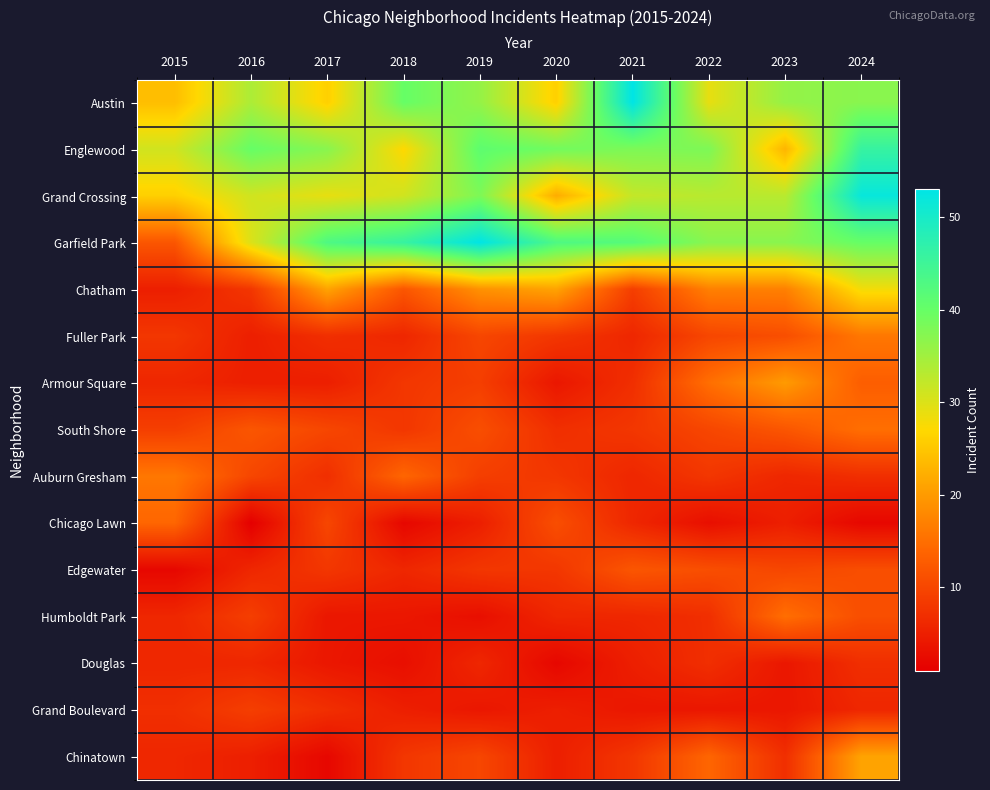

How many distinct data groups are displayed?

15